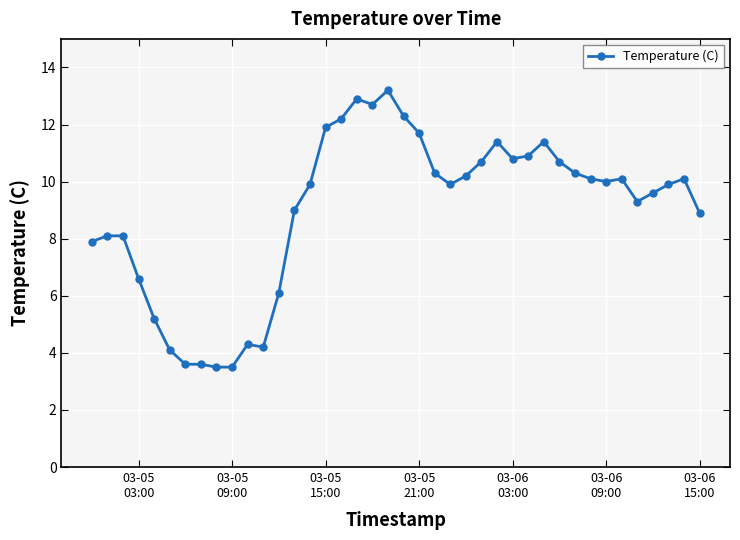

What is the maximum value shown in the chart?

13.2